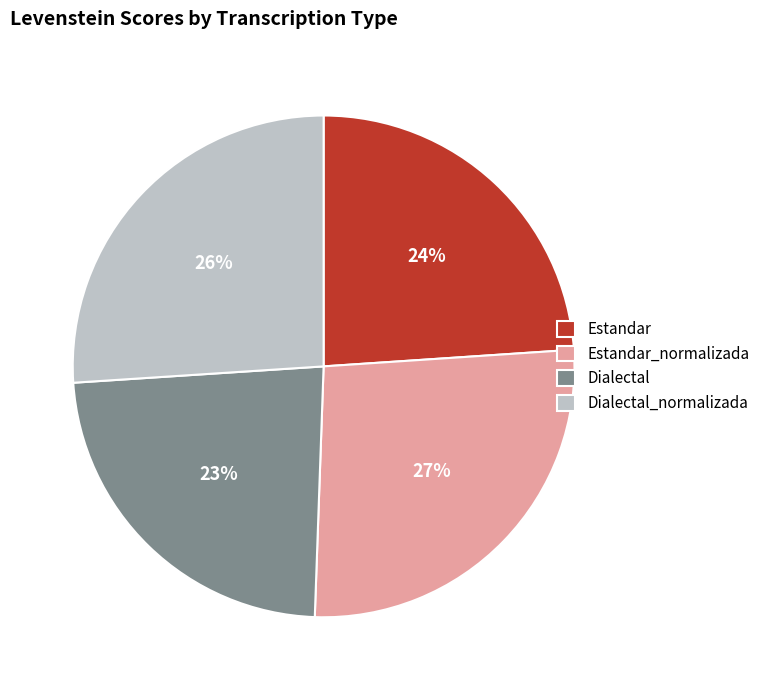

Combined, do Dialectal_normalizada and Estandar_normalizada account for over 50%?

Yes